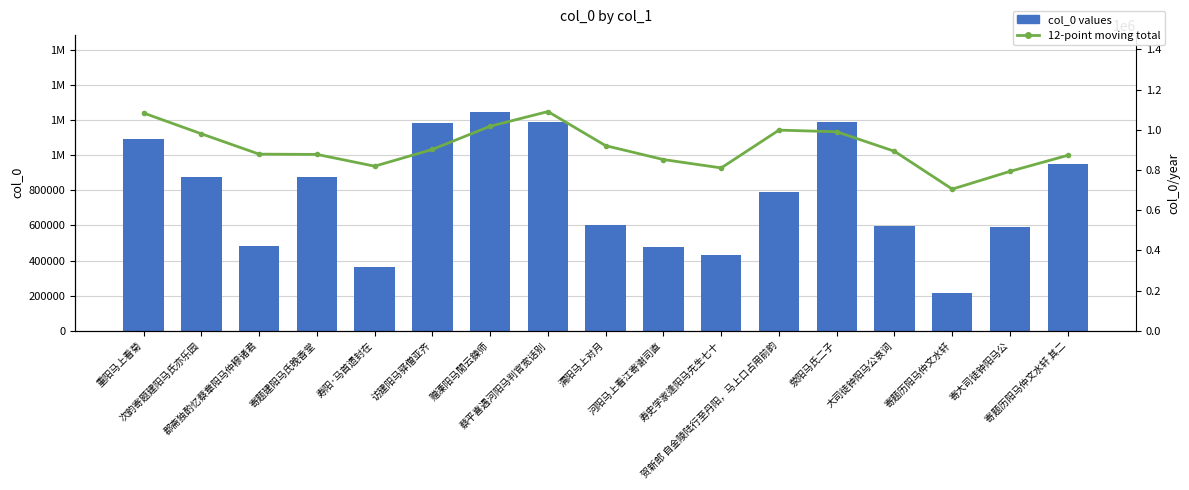

What is the total value across all series at 蔡平喜遇河阳马判官宽话别?

2282605